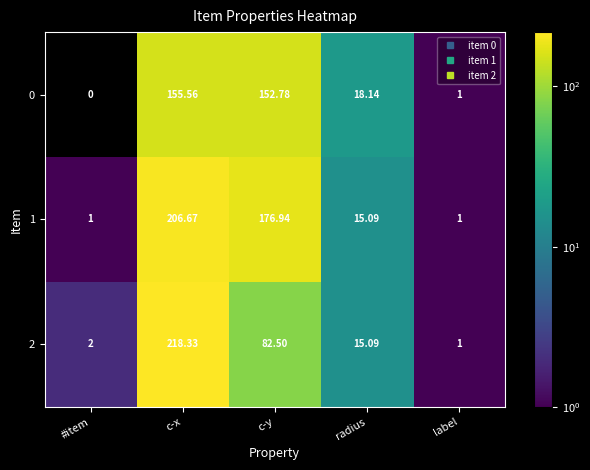

What is the sum of all 2 values?

318.9